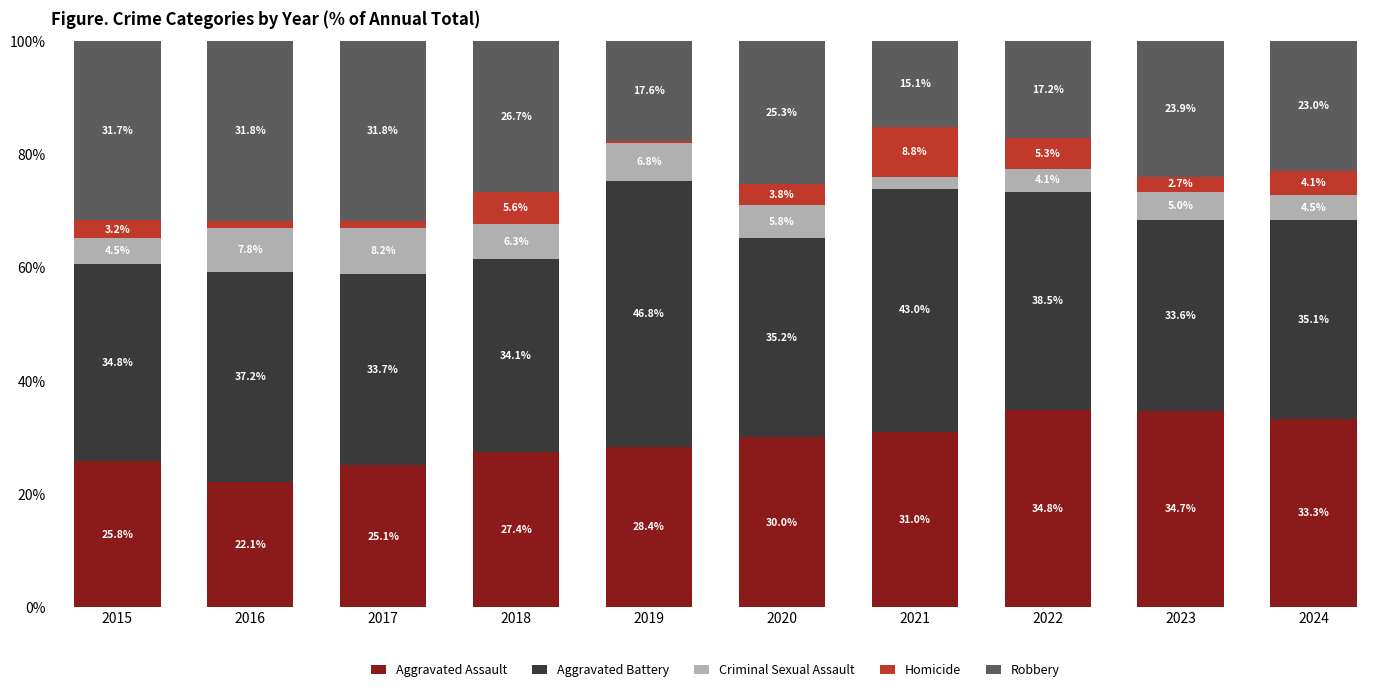

What is the value of the Aggravated Assault bar at the 5th from the left?

28.4